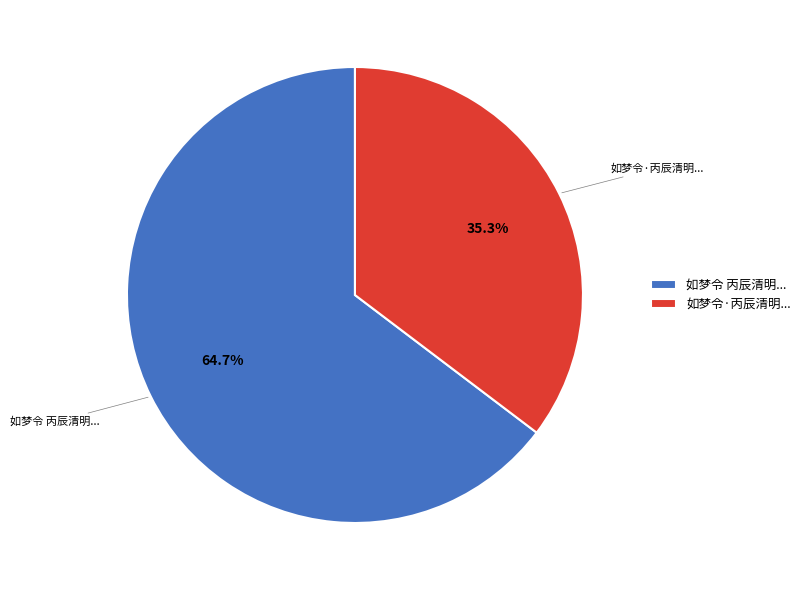

To the nearest percent, what is the difference between the largest and smallest slice percentages?

29%